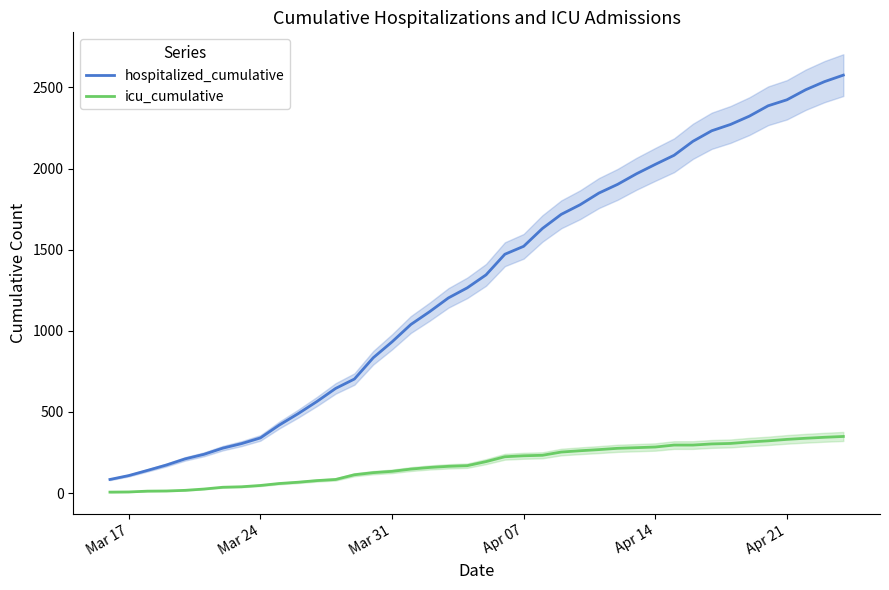

True or false: icu_cumulative and hospitalized_cumulative cross at least once.

False